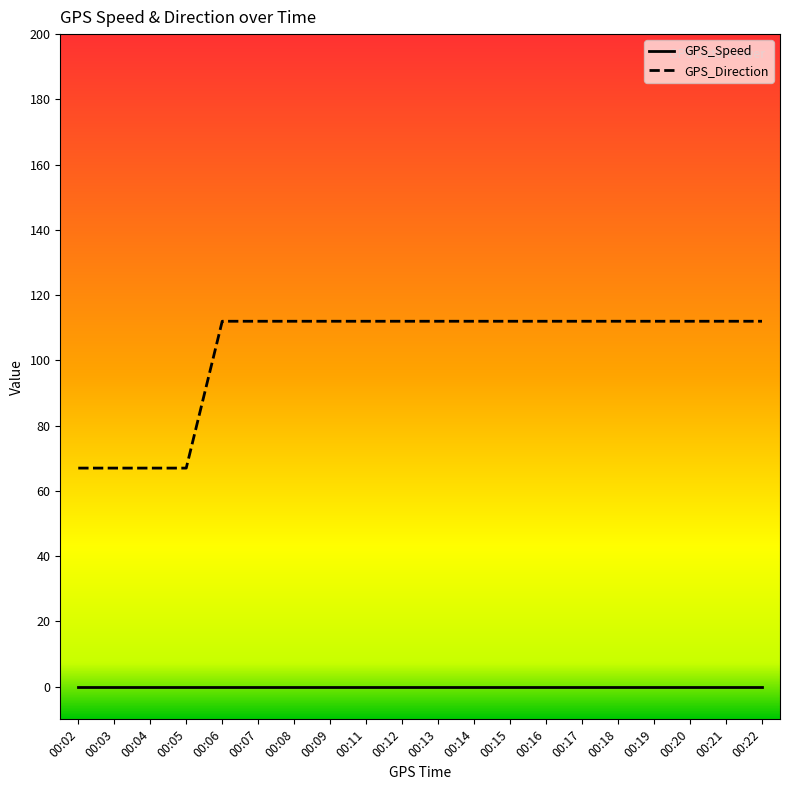

What is the greatest value displayed?

112